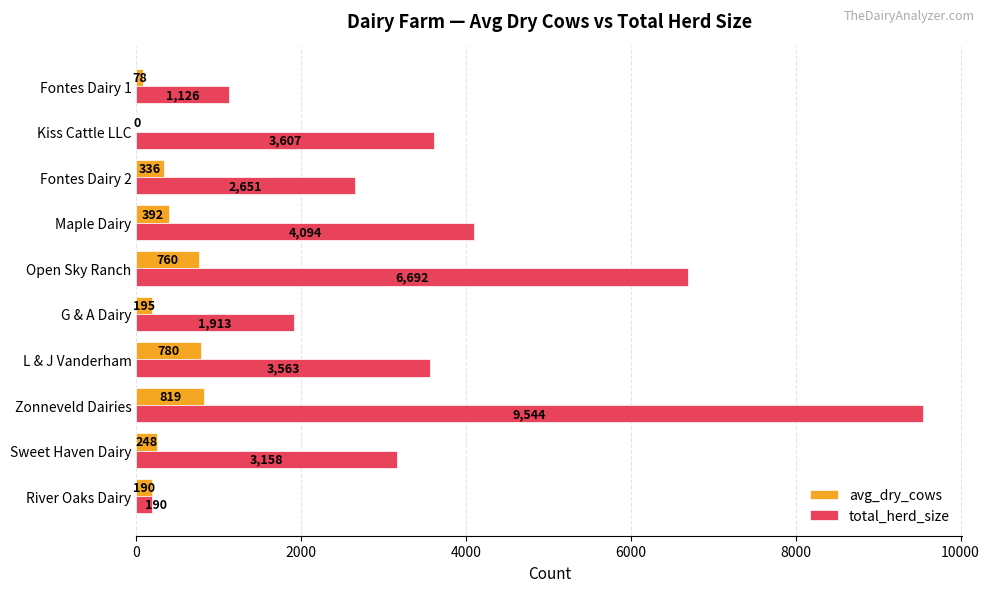

At which category does the chart reach its peak across all series?

Zonneveld Dairies